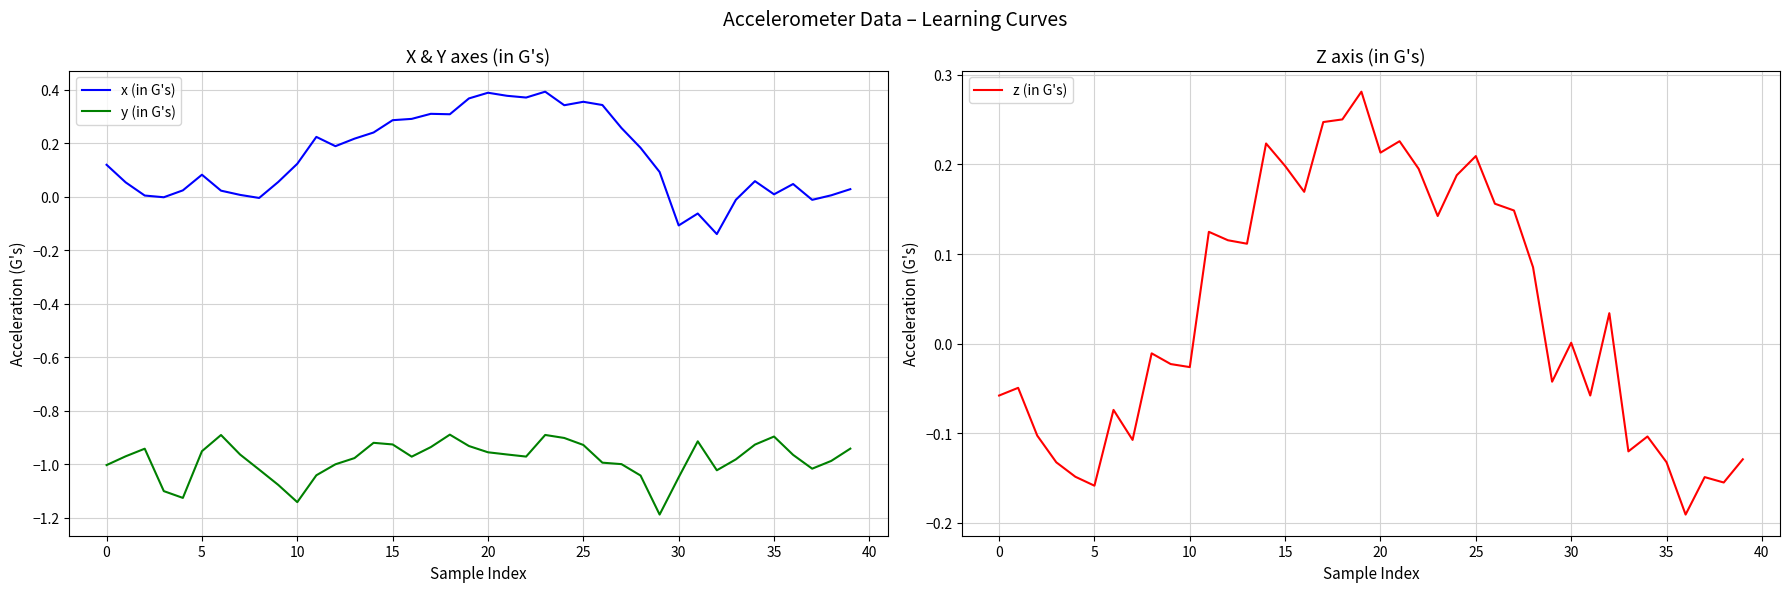

True or false: y (in G's) and x (in G's) intersect in this chart.

False